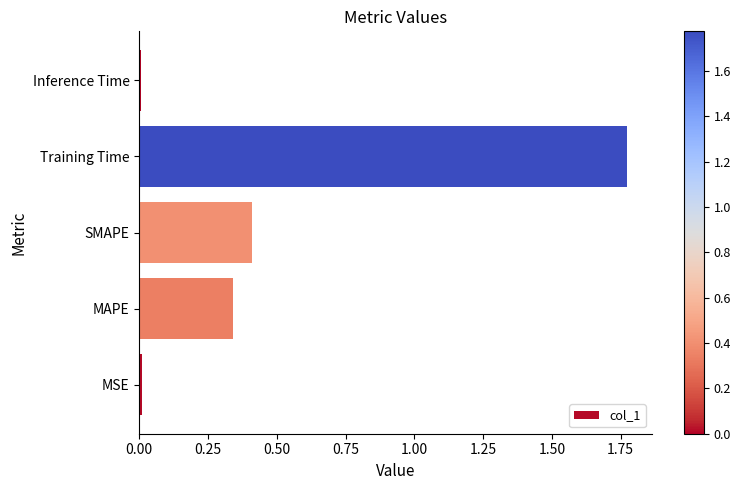

What is the average value?

0.5